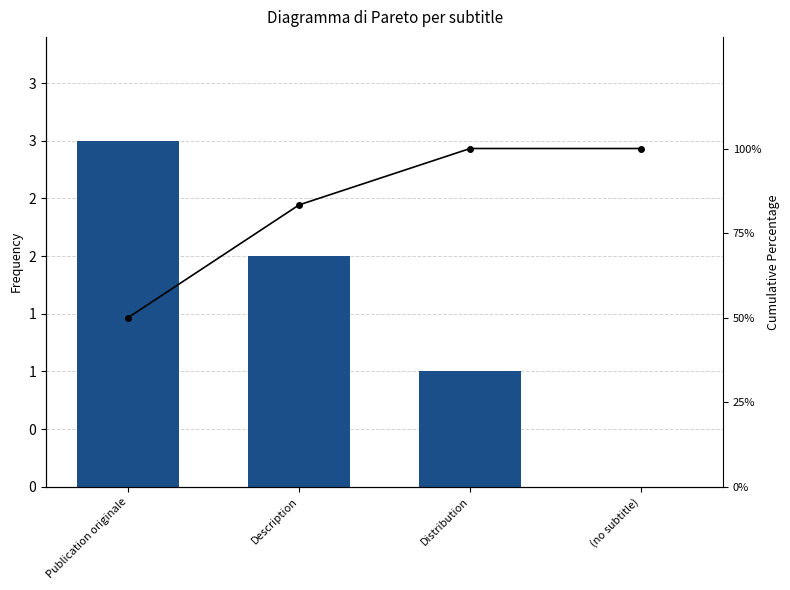

List the labels in order of col_0 value, largest first.

Publication originale, Description, Distribution, (no subtitle)